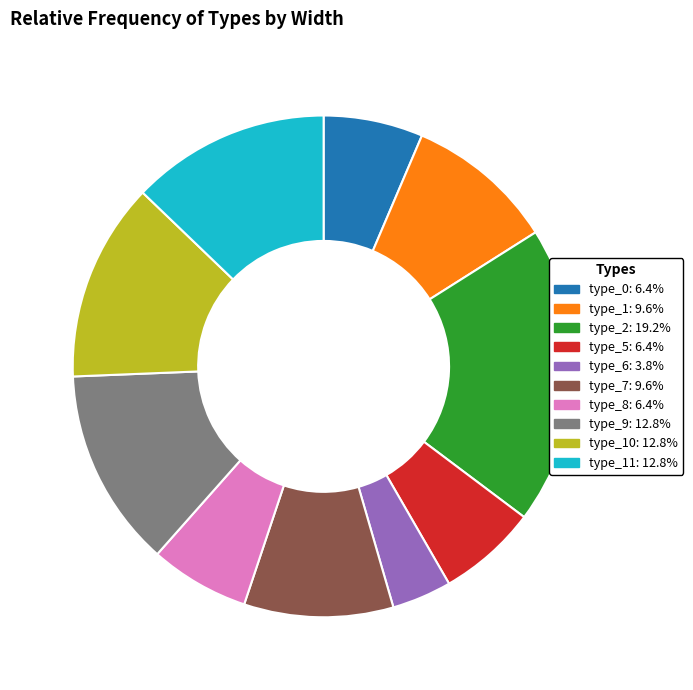

Does any single category account for the majority?

No